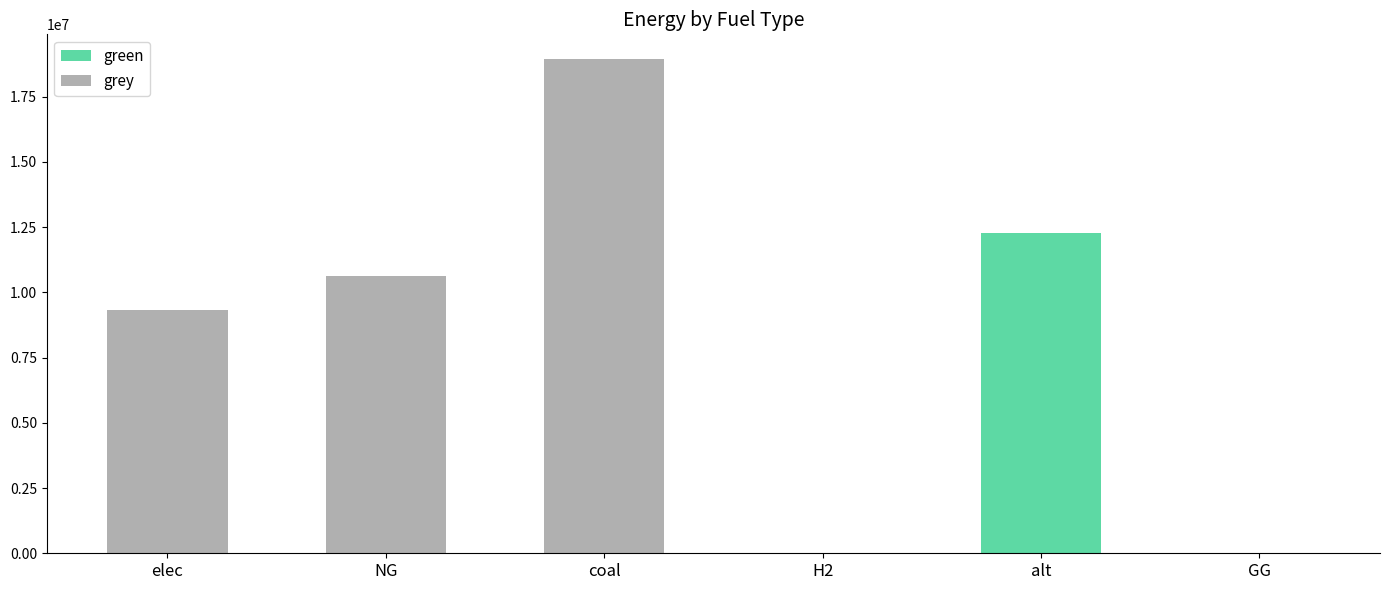

What is the label of the 6th bar from the right?

elec